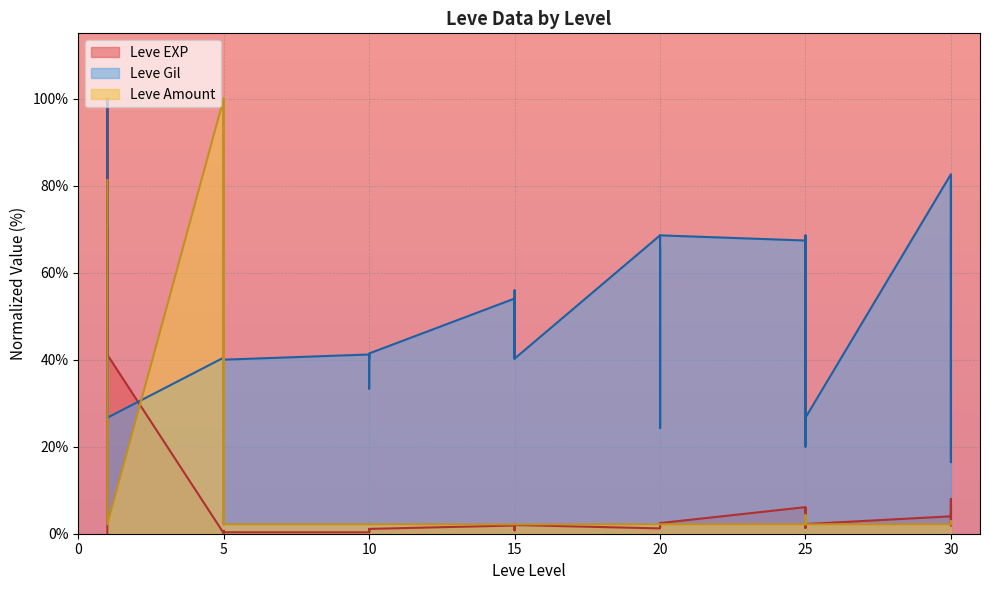

Reading left to right, transcribe all the data shown in this chart.

Leve EXP: 1=0.1	1=60.0	1=70.0	1=41.1	1=100.0	1=41.1	5=0.1	5=0.7	5=0.1	5=0.2	5=0.1	5=0.3	10=0.3	10=0.3	10=1.0	10=0.4	10=0.3	10=1.1	15=1.9	15=0.8	15=2.1	15=1.4	15=1.2	15=2.0	20=1.2	20=1.4	20=2.0	20=2.4	20=1.3	20=2.4	25=6.1	25=2.2	25=1.3	25=3.4	25=5.9	25=2.2	30=4.0	30=8.0	30=1.9	30=6.3
Leve Gil: 1=100.0	1=26.7	1=26.7	1=26.7	1=26.9	1=26.7	5=40.5	5=66.7	5=33.1	5=33.3	5=41.2	5=40.0	10=41.2	10=33.3	10=41.2	10=40.2	10=40.2	10=41.4	15=54.0	15=41.2	15=40.2	15=56.0	15=54.8	15=40.2	20=68.6	20=24.3	20=55.2	20=66.0	20=24.3	20=68.6	25=67.4	25=67.4	25=20.0	25=68.6	25=40.2	25=26.7	30=82.6	30=70.0	30=16.4	30=80.5
Leve Amount: 1=81.3	1=2.2	1=2.2	1=2.2	1=2.2	1=2.2	5=100.0	5=2.2	5=100.0	5=2.2	5=2.2	5=2.2	10=2.2	10=2.2	10=2.2	10=2.2	10=2.2	10=2.2	15=2.2	15=2.2	15=2.2	15=2.2	15=2.2	15=2.2	20=2.2	20=2.2	20=2.2	20=2.2	20=2.2	20=2.2	25=2.2	25=4.3	25=2.2	25=2.2	25=2.2	25=2.2	30=2.2	30=2.2	30=2.9	30=2.2